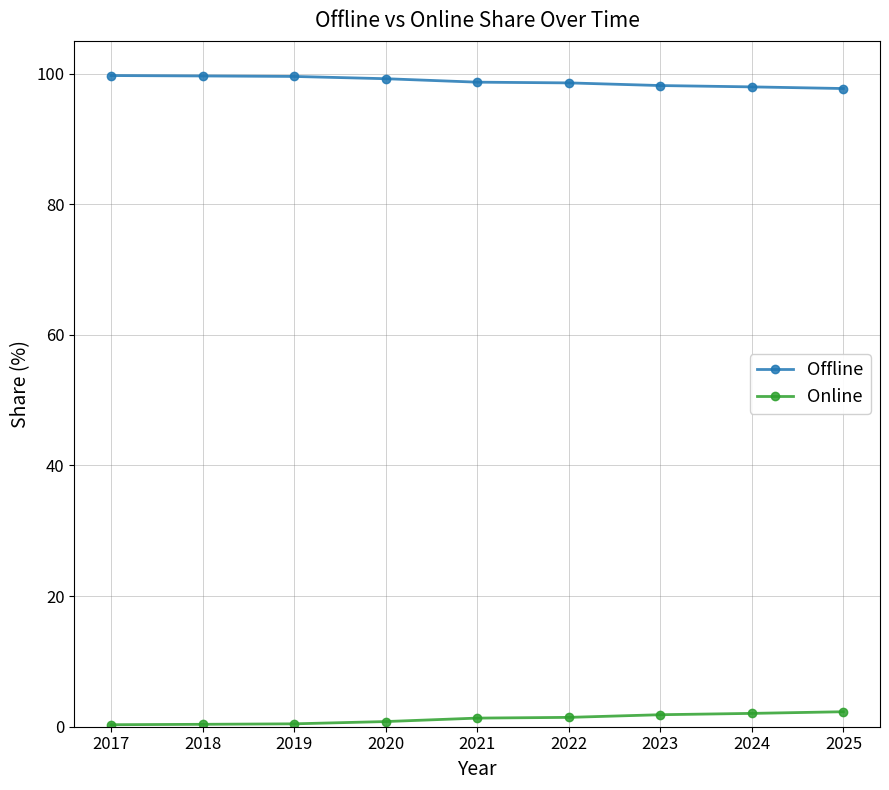

What is the maximum value shown in the chart?

99.7